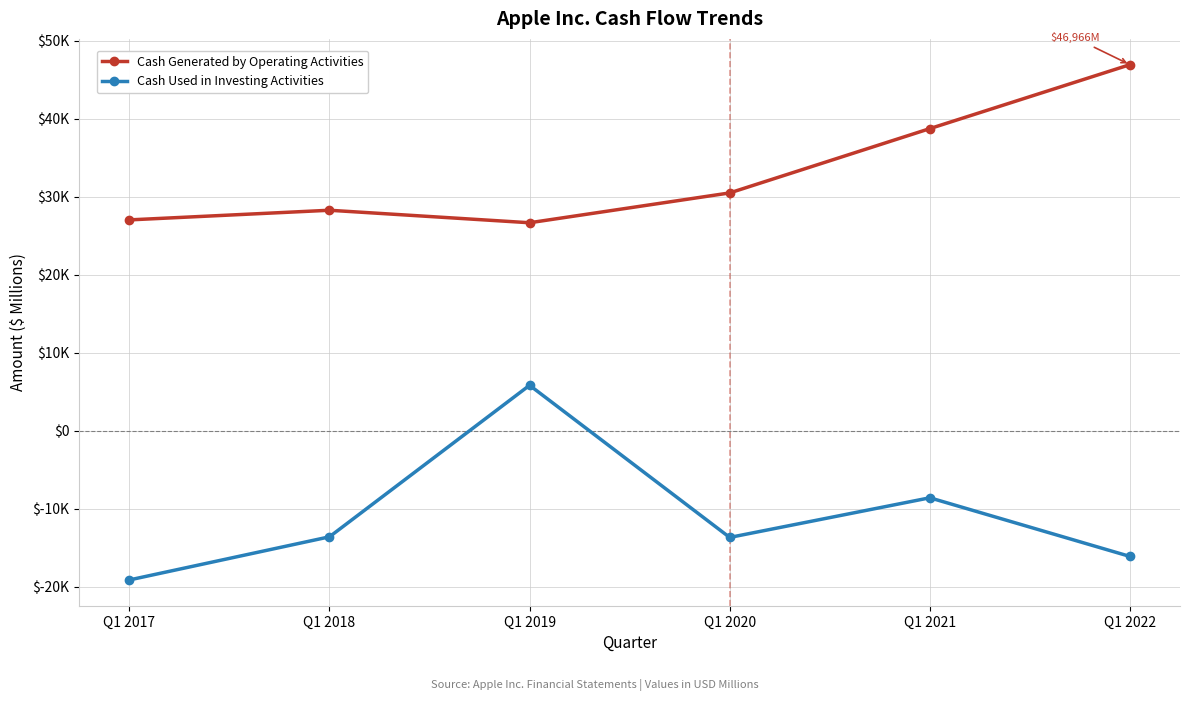

Does the chart display data point markers on the line(s)?

Yes